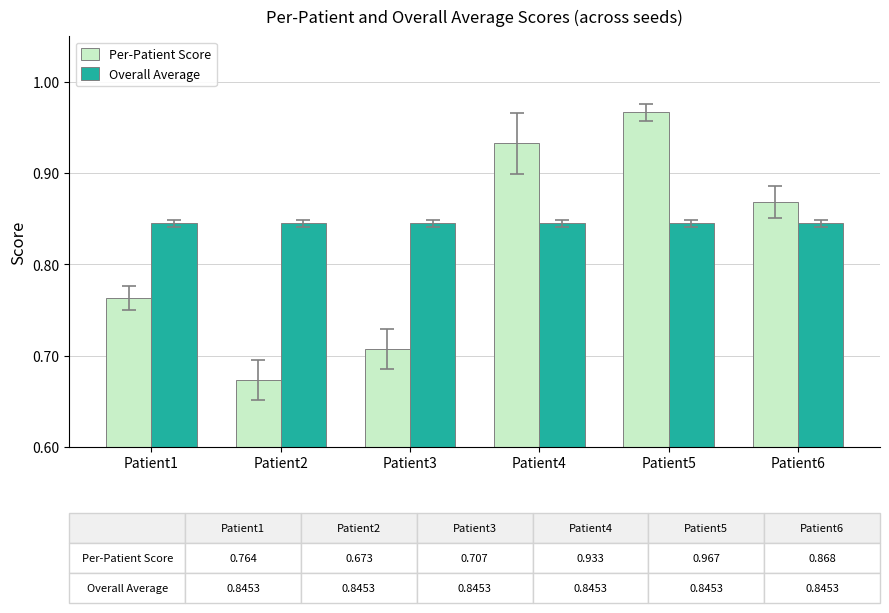

What is the sum of the Overall Average values at Patient1 and Patient5?

1.7